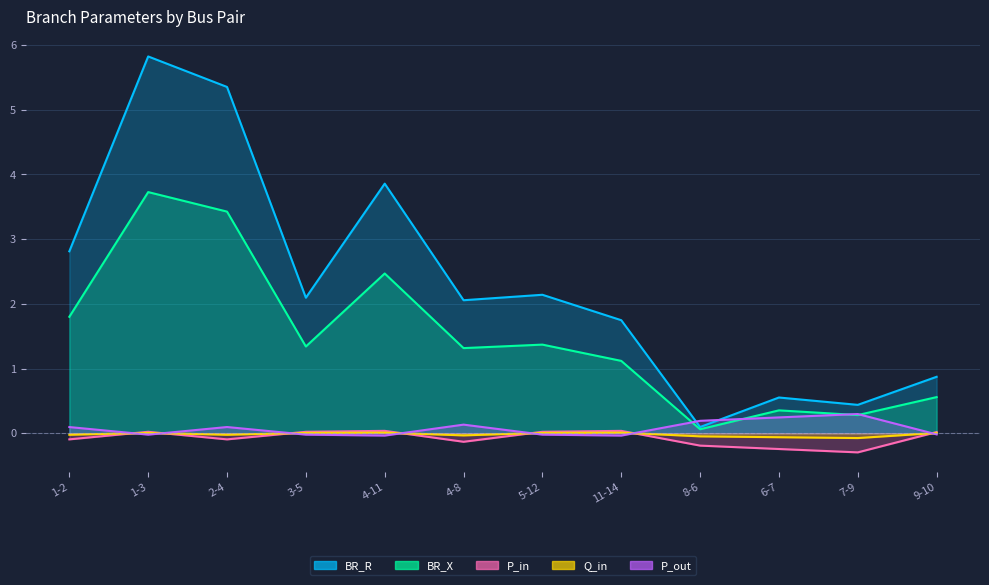

What is the maximum value shown in the chart?

5.8